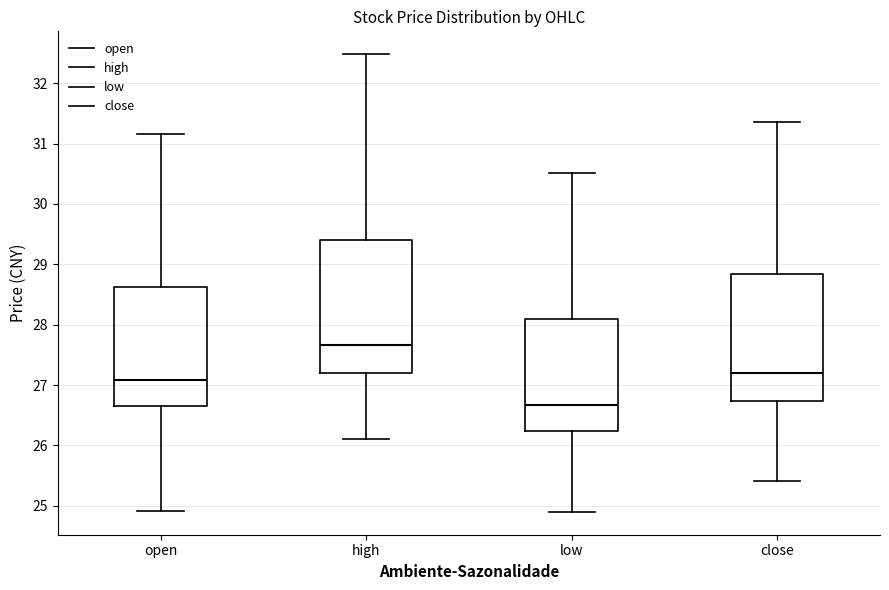

Where is the lower edge of the box for low on the y-axis? The values are not printed on the chart, so give them approximately, as read against the axis.

26.2